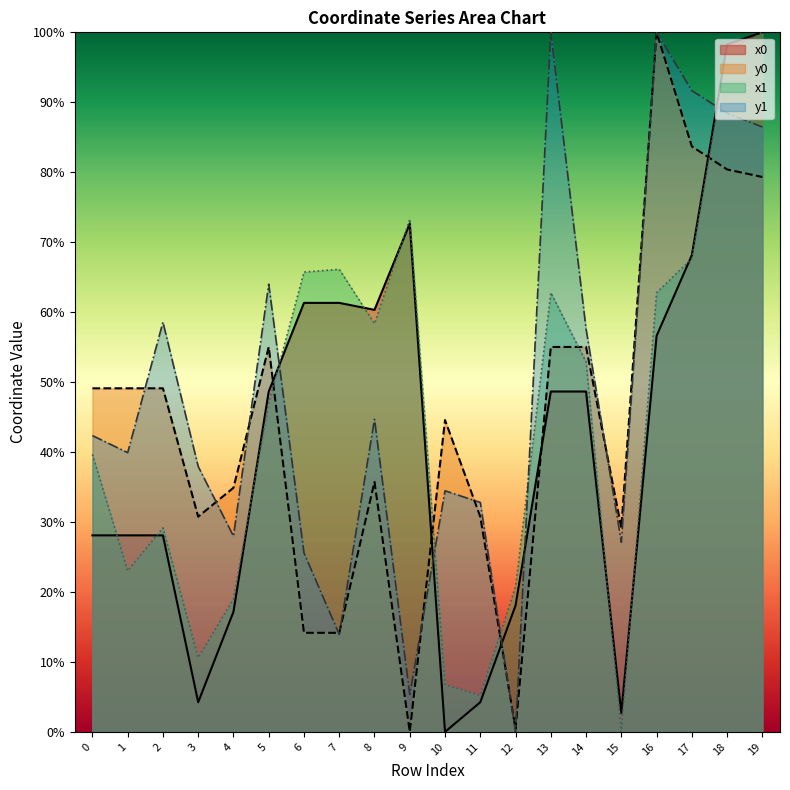

True or false: x0 and y0 intersect in this chart.

True